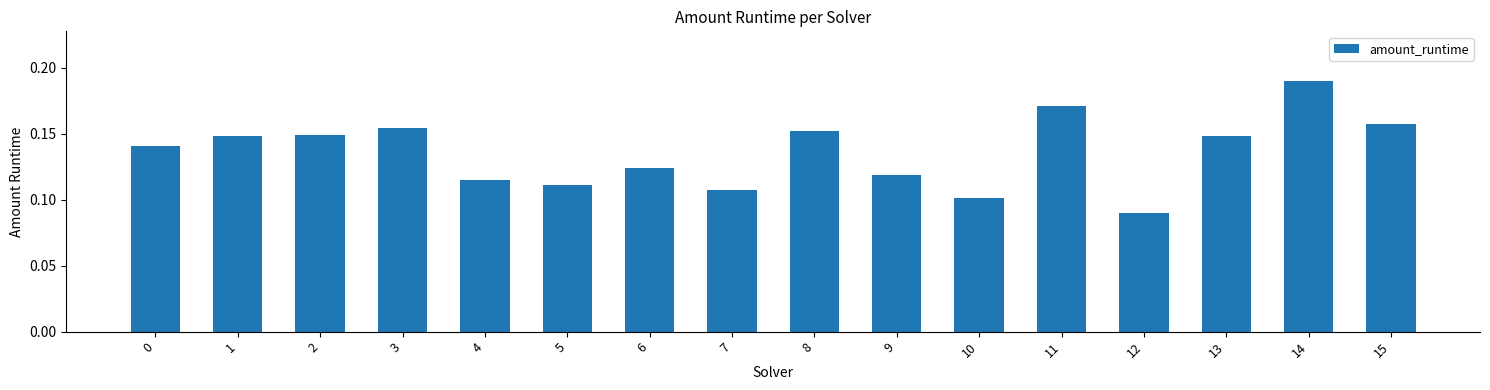

Which label corresponds to the largest value in the chart?

14